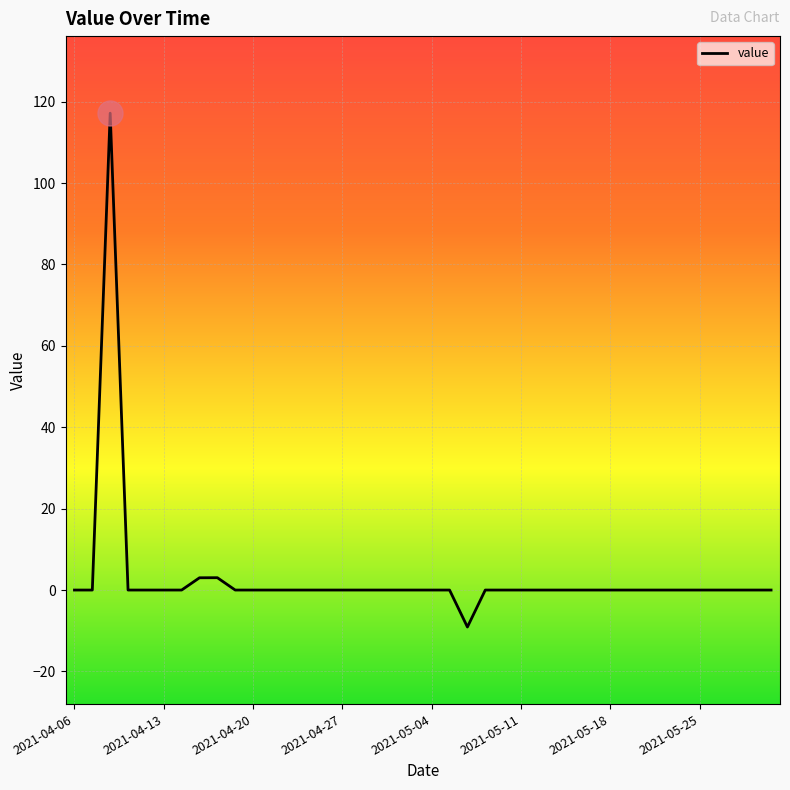

What is the difference between the maximum and minimum values?

126.3